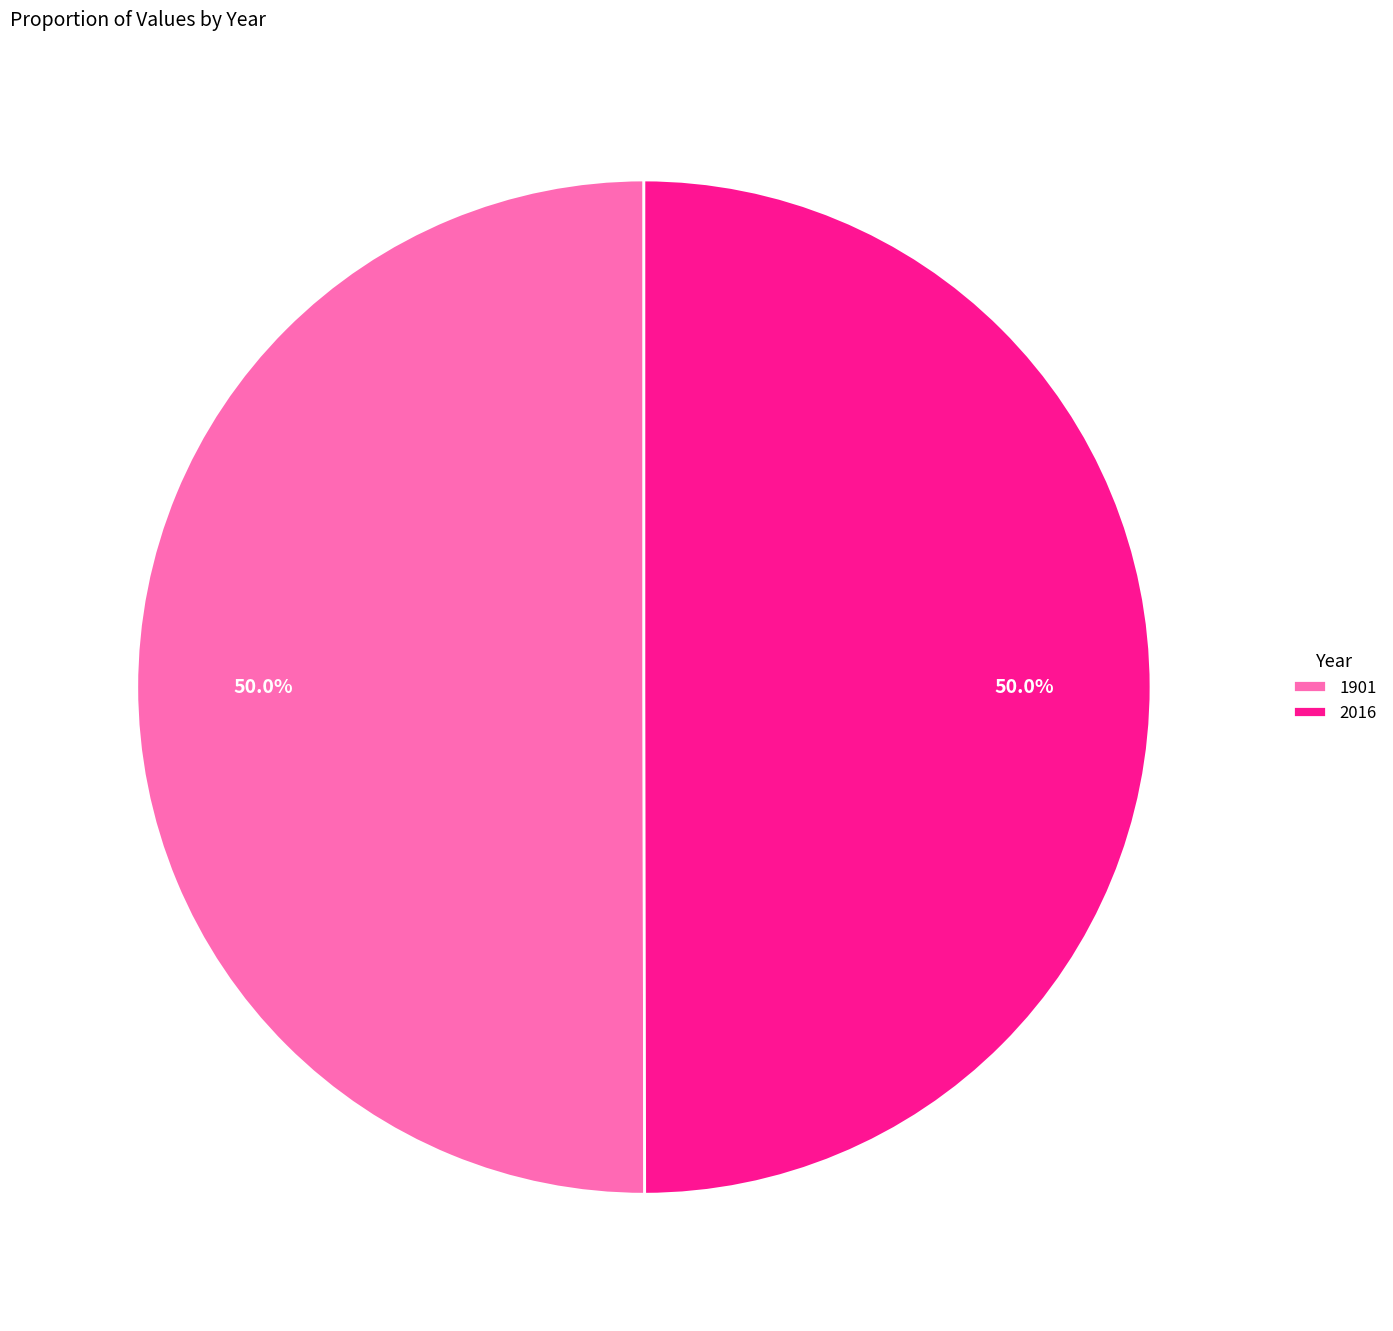

What is the ratio of the value at 1901 to the value at 2016?

1.0